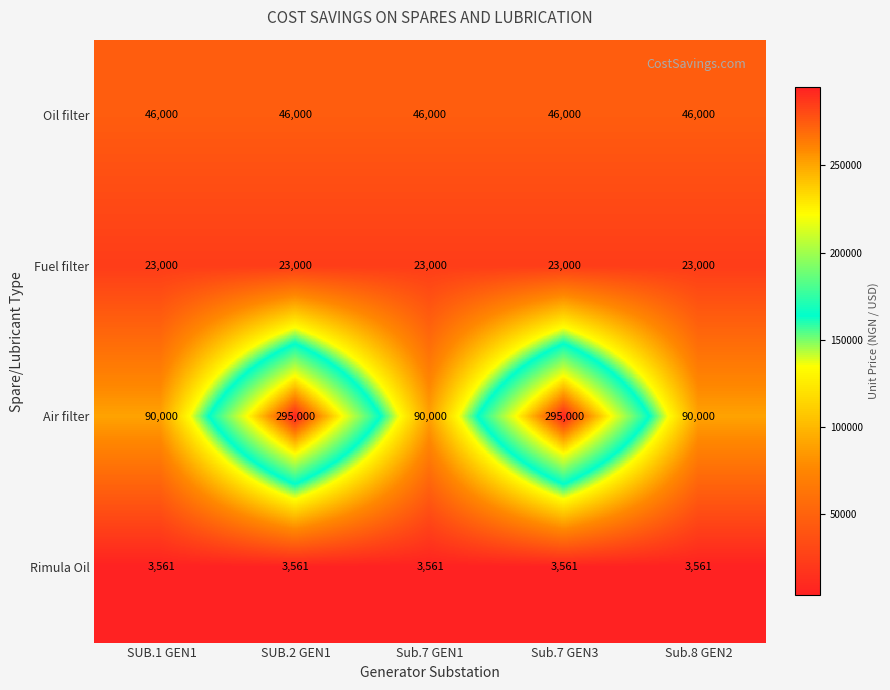

True or false: Air filter has a value of 133046 at Sub.7 GEN1.

False